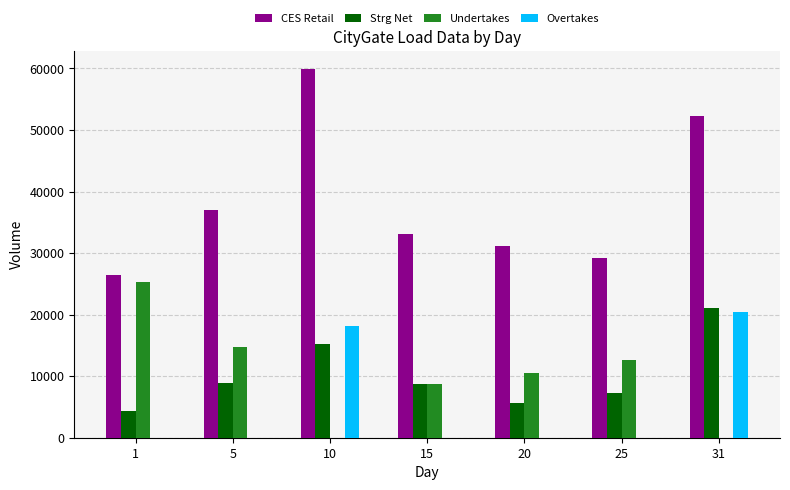

Where is Undertakes nearest to the value 12622?

25